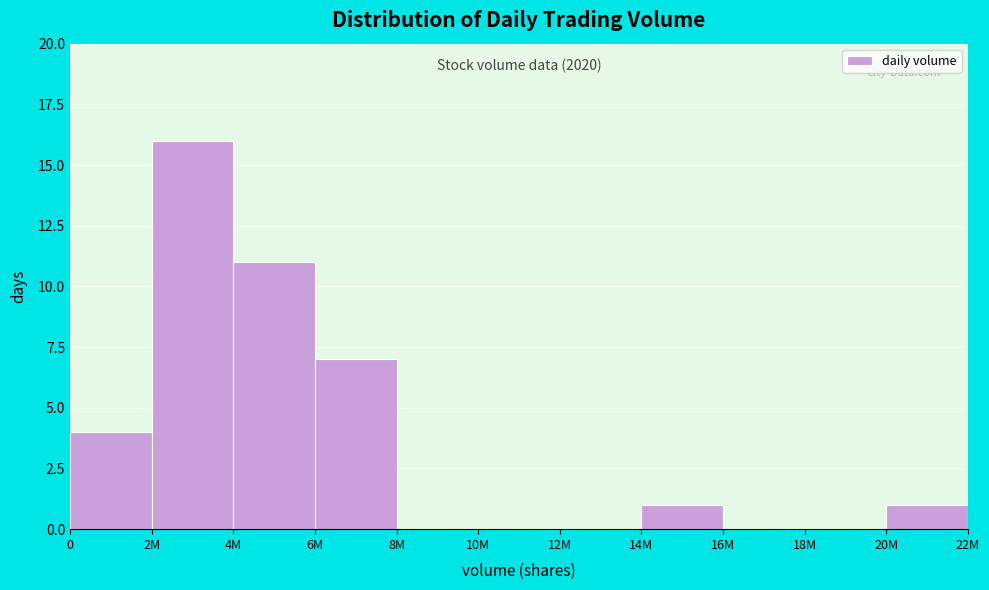

Reading left to right, extract all data points from this chart.

0=4	2M=16	4M=11	6M=7	8M=0	10M=0	12M=0	14M=1	16M=0	18M=0	20M=1